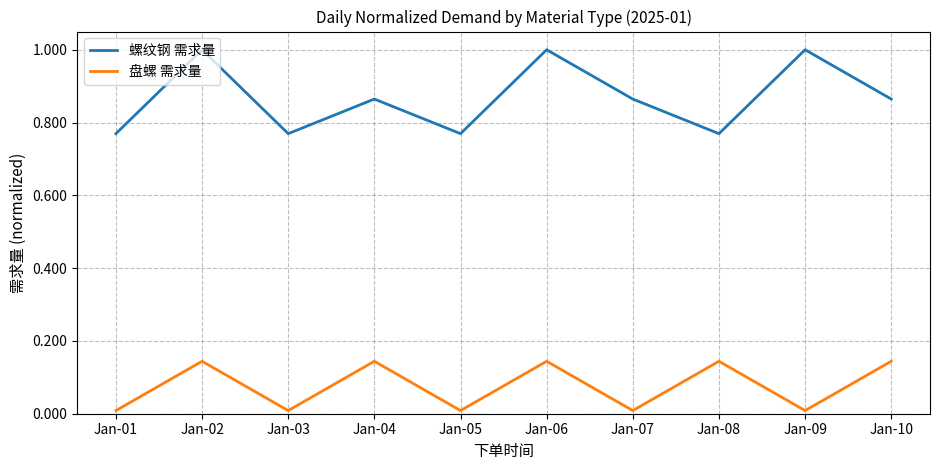

True or false: 螺纹钢 需求量 and 盘螺 需求量 intersect in this chart.

False